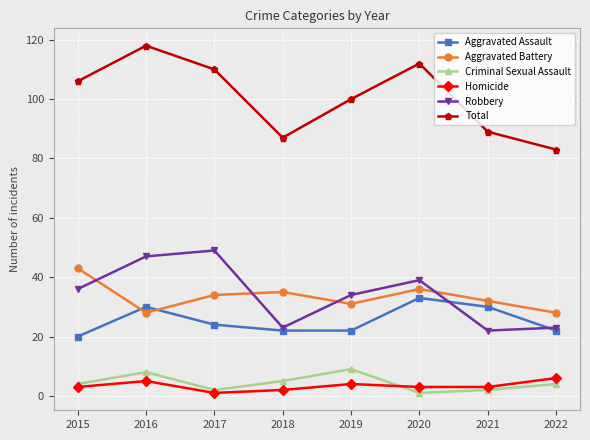

Which series changed the most between 2016 and 2022?

Total